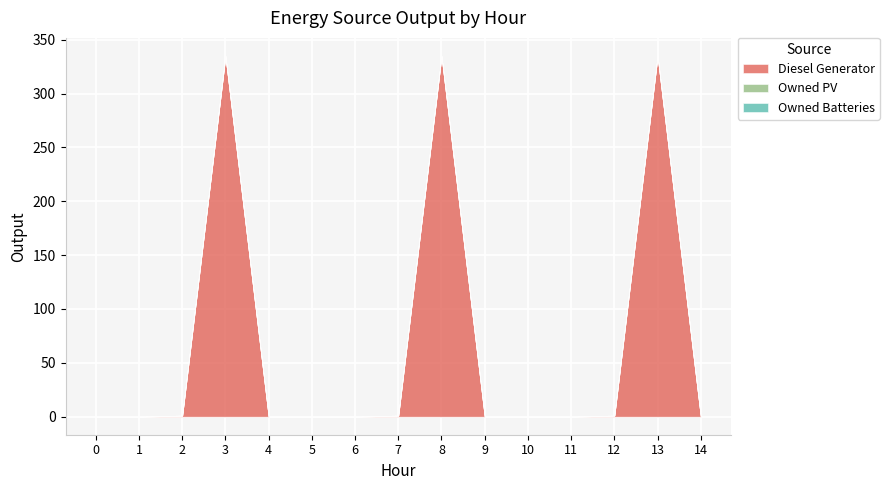

Rank the categories by Owned PV value from highest to lowest.

0, 1, 2, 3, 4, 5, 6, 7, 8, 9, 10, 11, 12, 13, 14